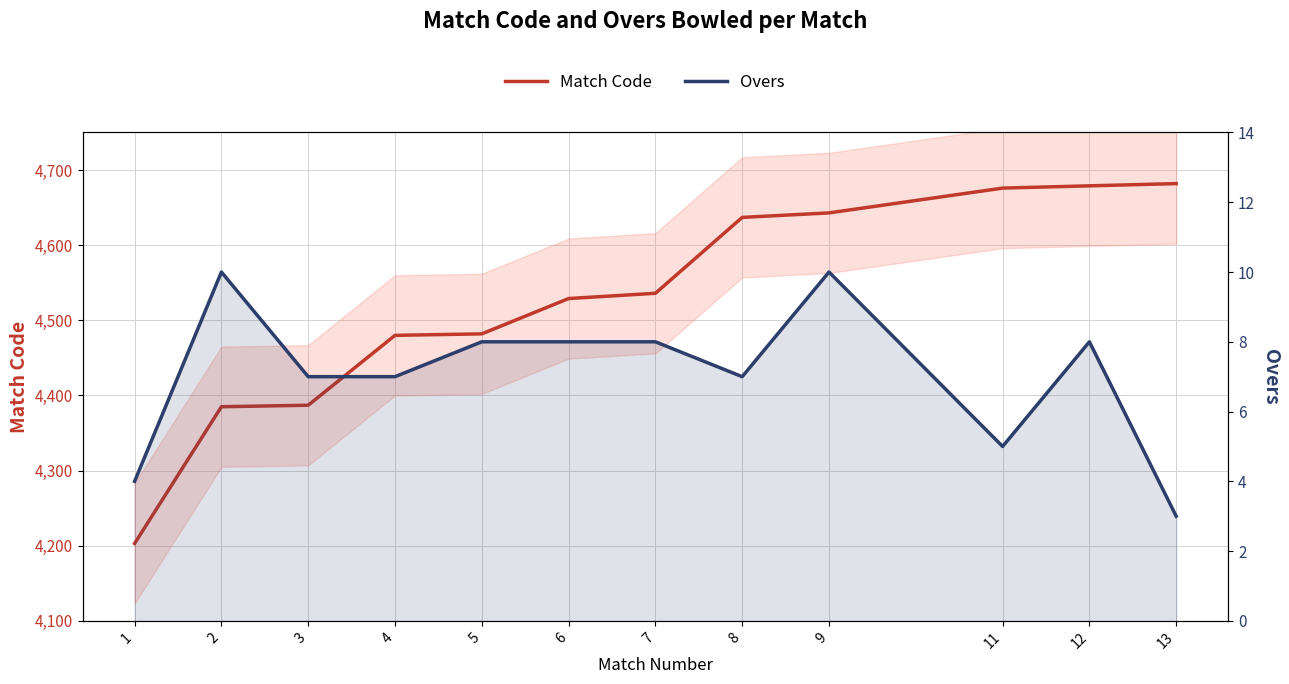

At how many categories does at least one series exceed 1869?

12